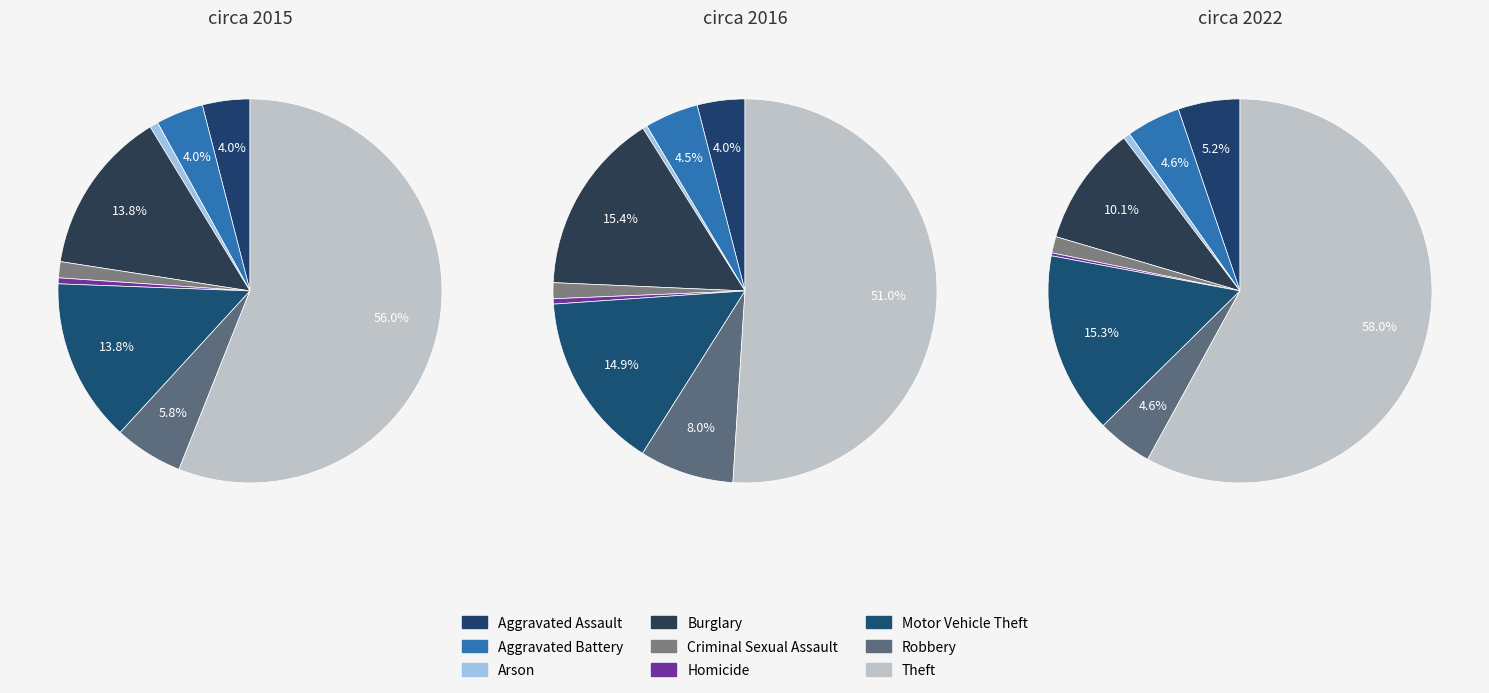

Rank the series at Burglary from lowest to highest value.

2022, 2015, 2016